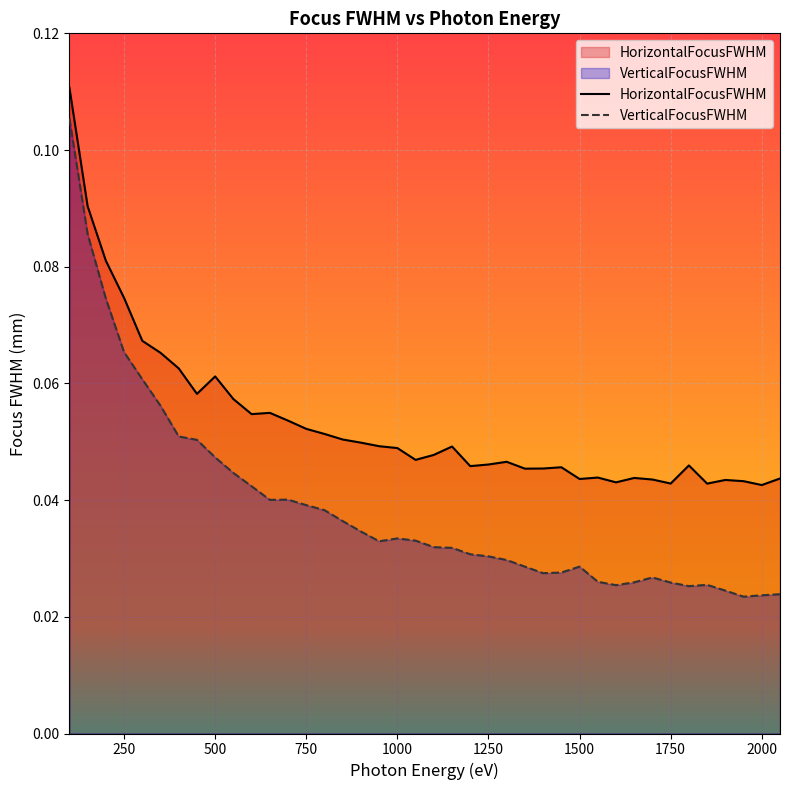

Which series has the widest spread of values?

VerticalFocusFWHM